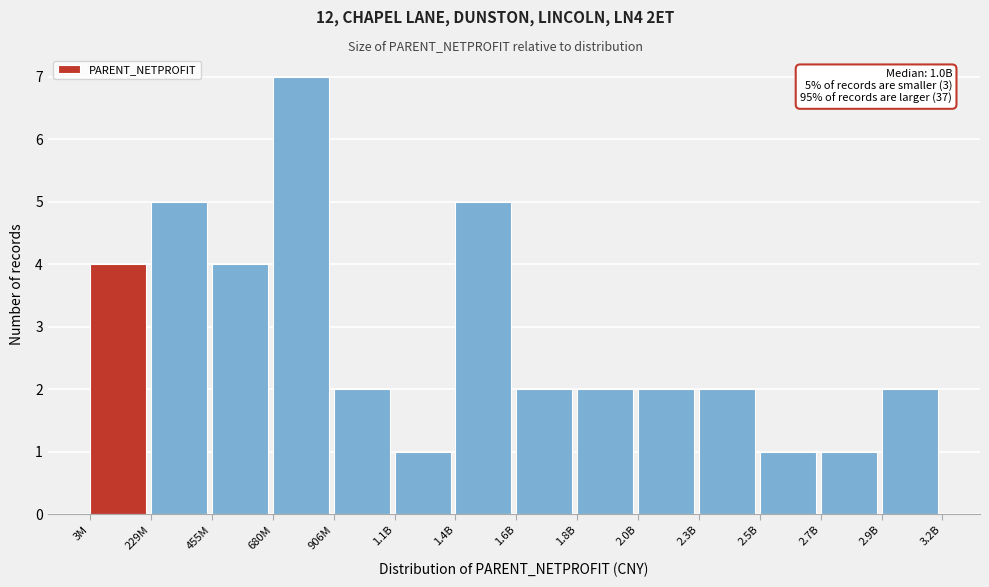

Reading right to left, what are all the values shown in this chart?

2.9B=2	2.7B=1	2.5B=1	2.3B=2	2.0B=2	1.8B=2	1.6B=2	1.4B=5	1.1B=1	906M=2	680M=7	455M=4	229M=5	3M=4